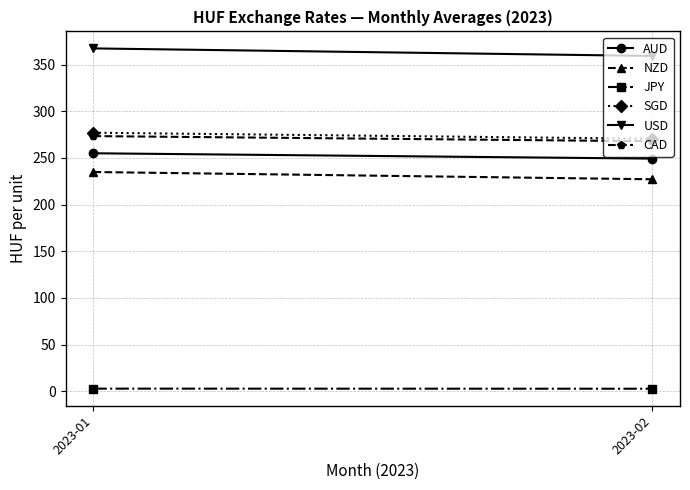

Count the number of categories in the chart.

2